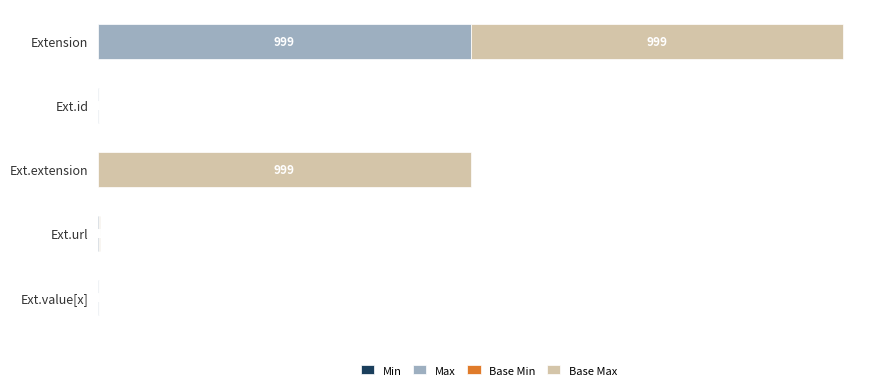

At which category is the sum across all series the highest?

Extension